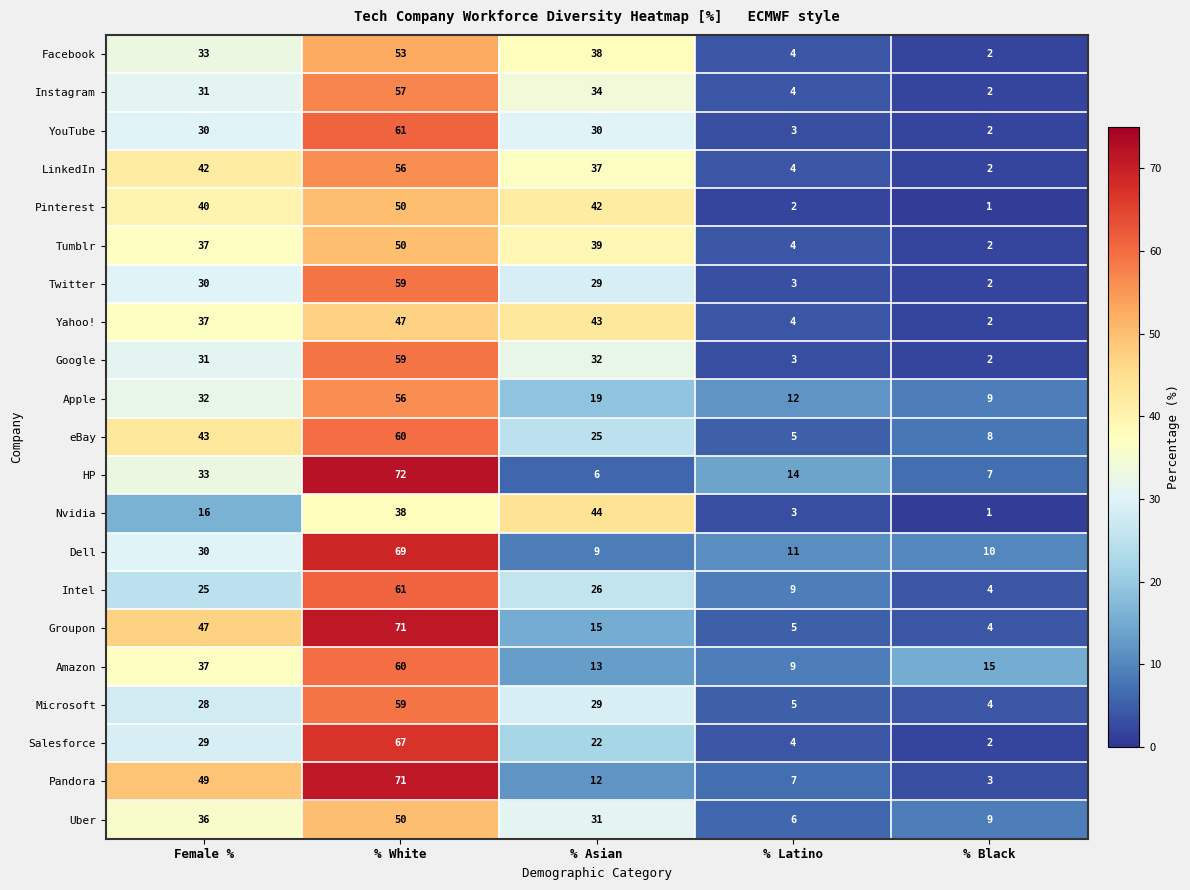

Which series changed the most between % Asian and % Latino?

Nvidia